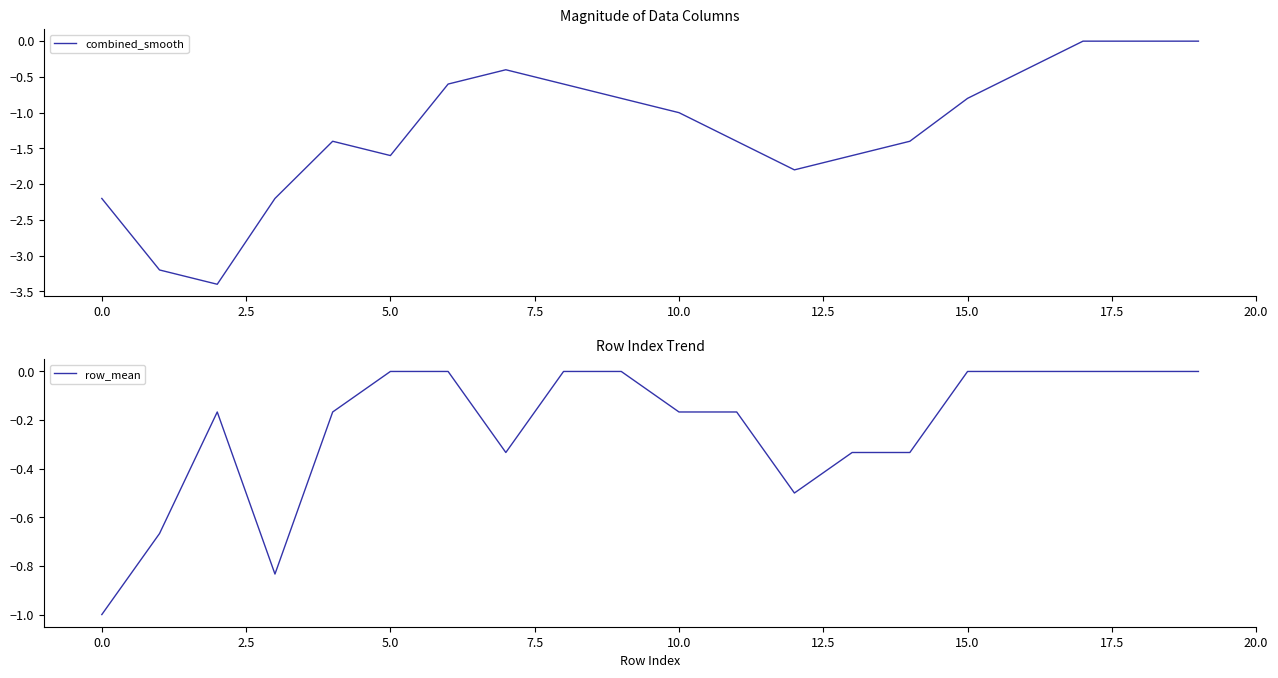

What position from the right is 17?

3